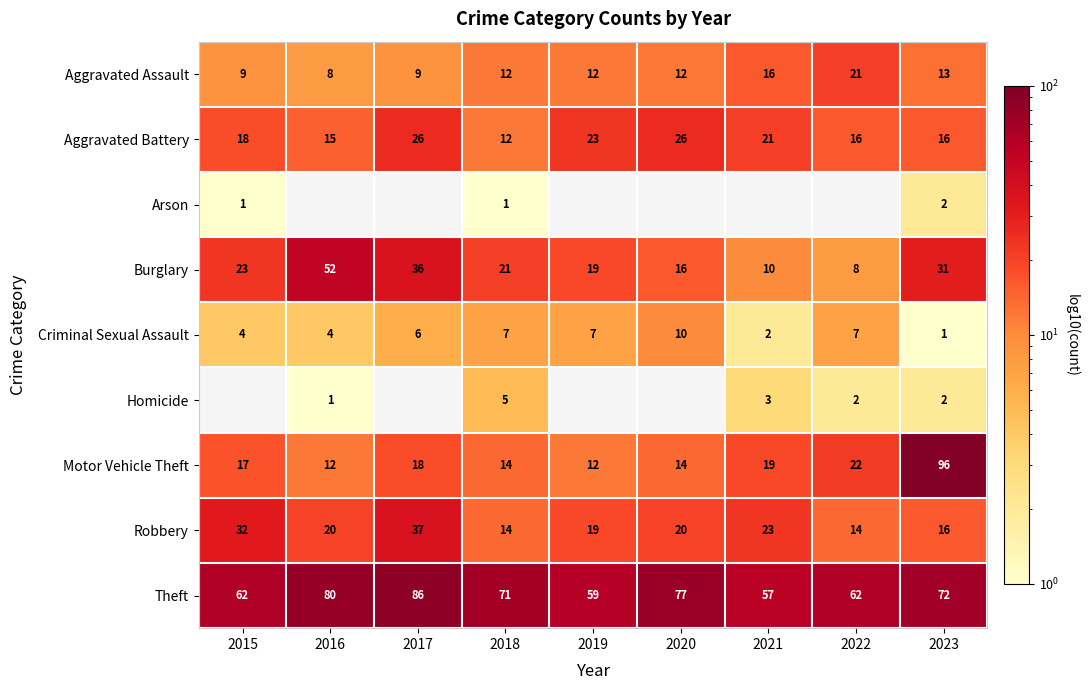

What is the difference between the highest and lowest values at 2015?

61.0